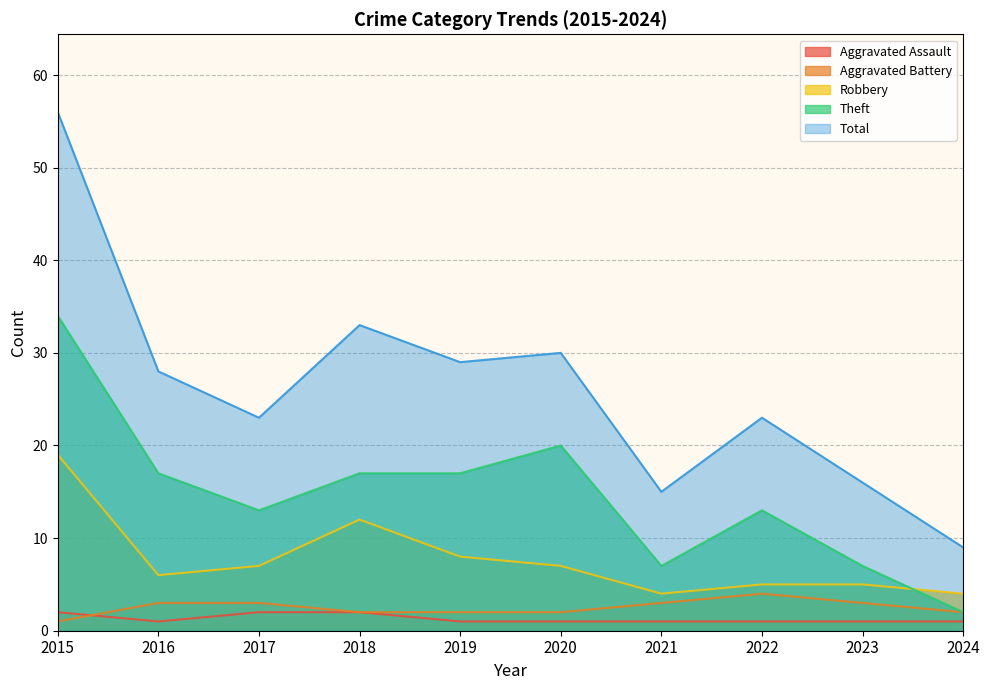

True or false: Total and Theft cross at least once.

False